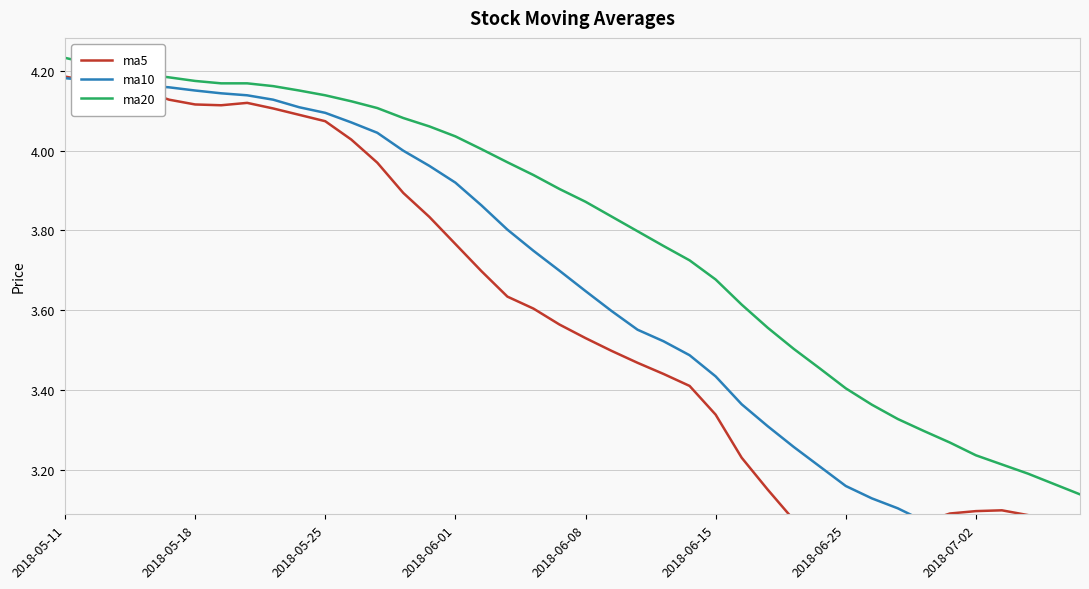

At which label does ma10 reach its peak?

2018-05-11